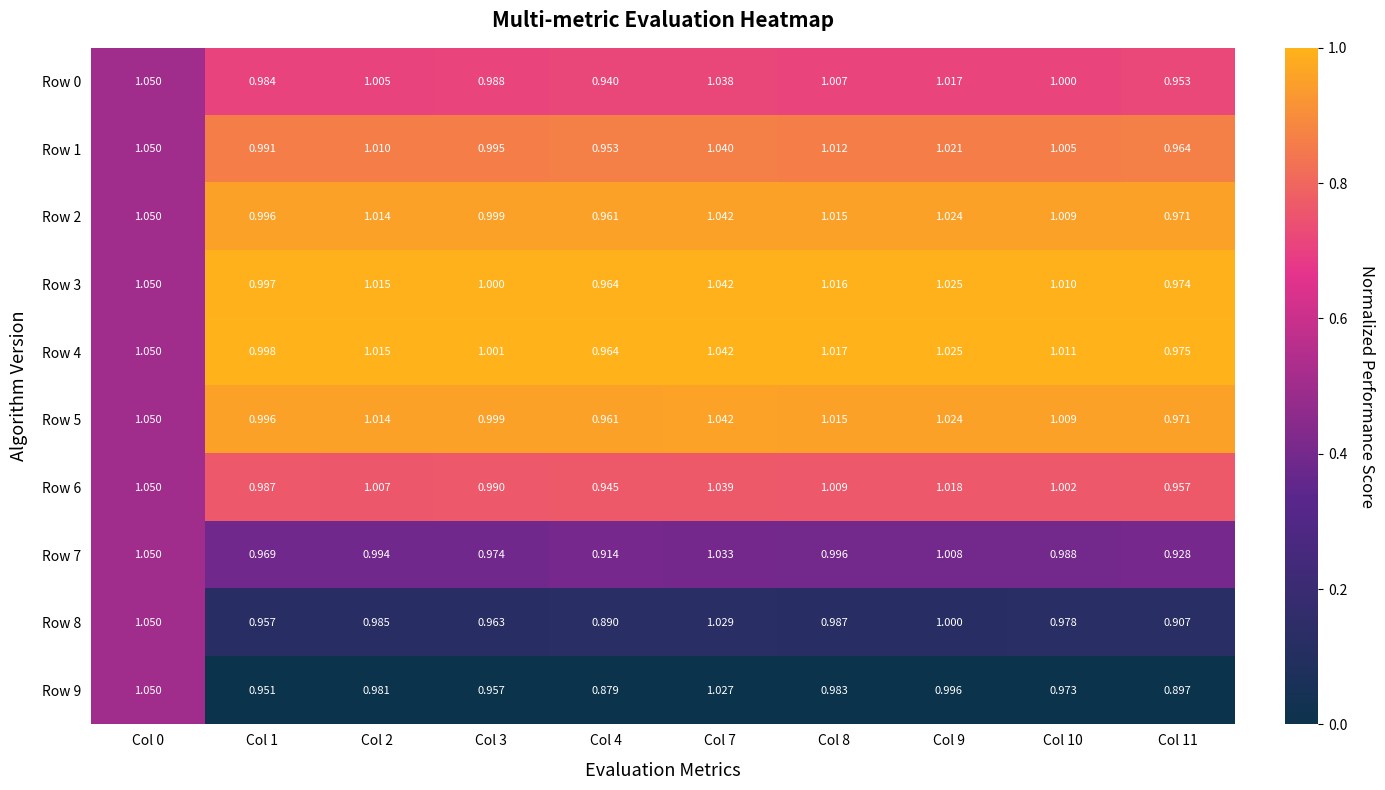

Which label corresponds to the largest value in the chart?

Col 0